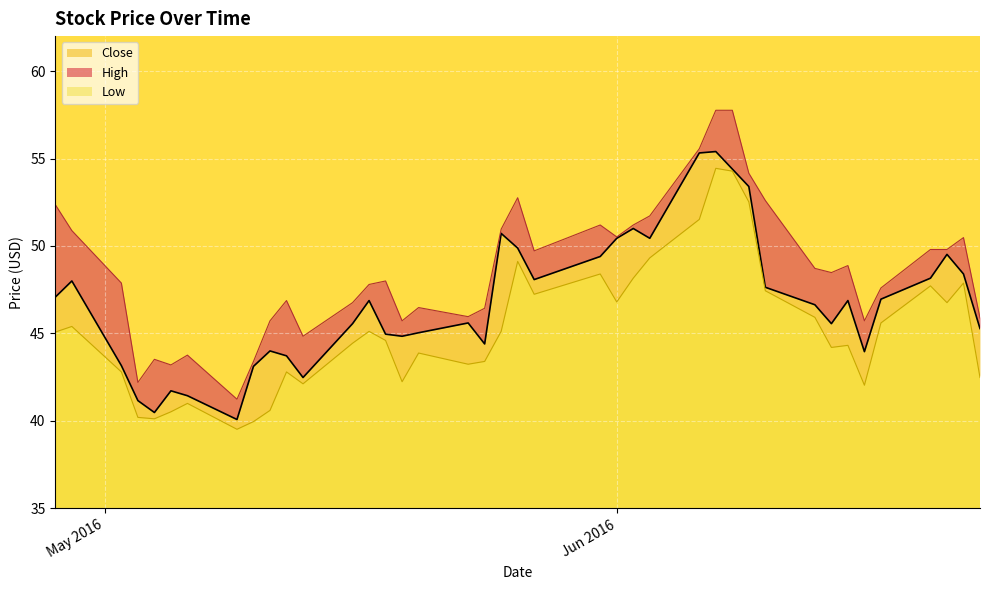

How many lines are shown in the chart?

3